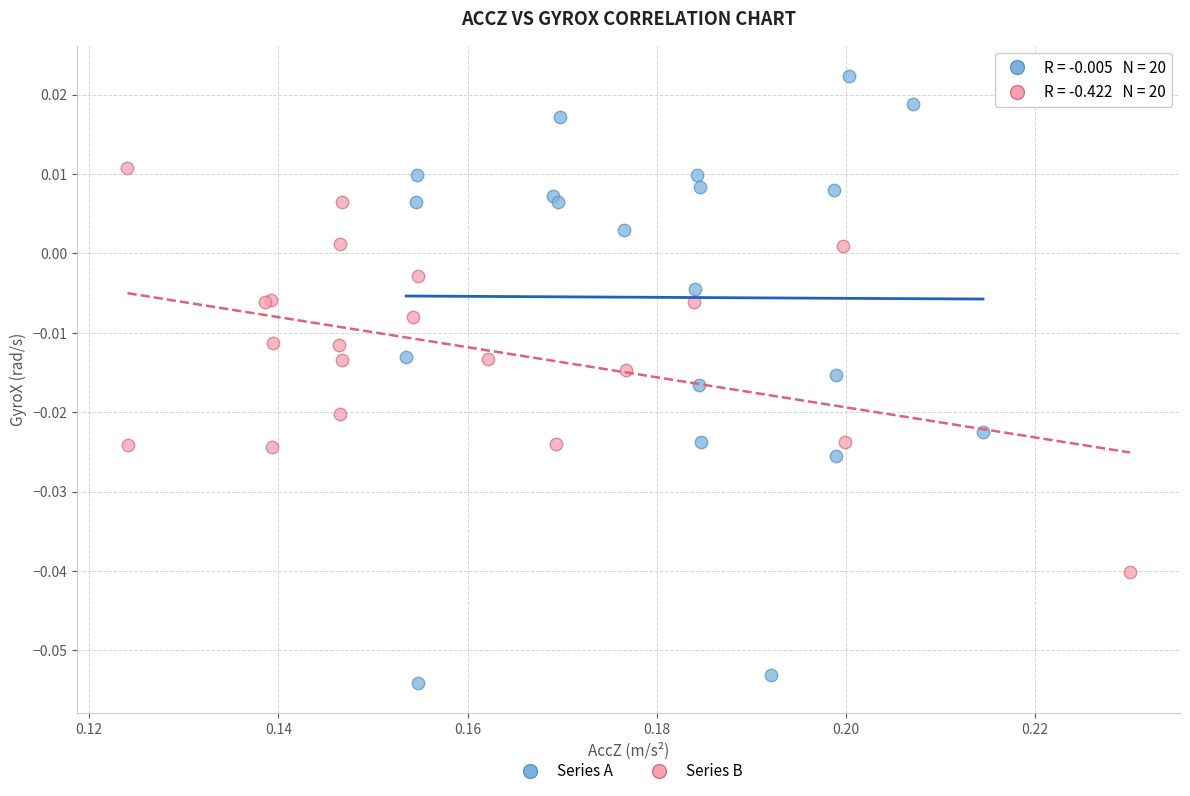

Which series contains the highest Y value?

Series A